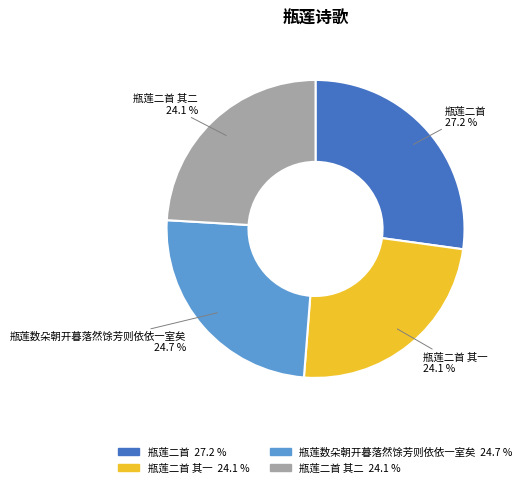

Approximately how many times larger is the value at 瓶莲二首 其一 compared to 瓶莲数朵朝开暮落然馀芳则依依一室矣?

1.0